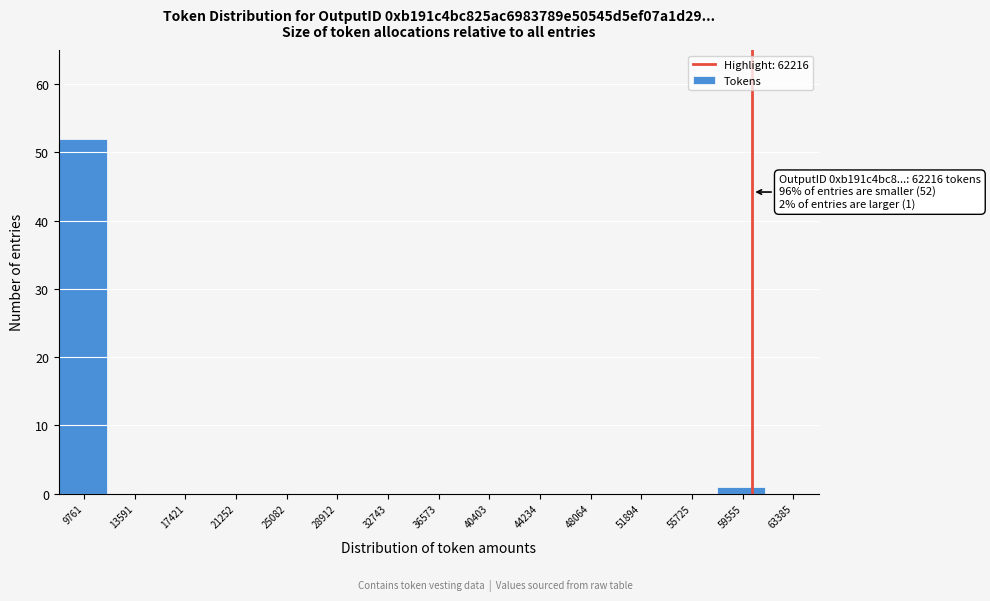

Reading left to right, what are all the values shown in this chart?

9761=52	13591=0	17421=0	21252=0	25082=0	28912=0	32743=0	36573=0	40403=0	44234=0	48064=0	51894=0	55725=0	59555=1	63385=0